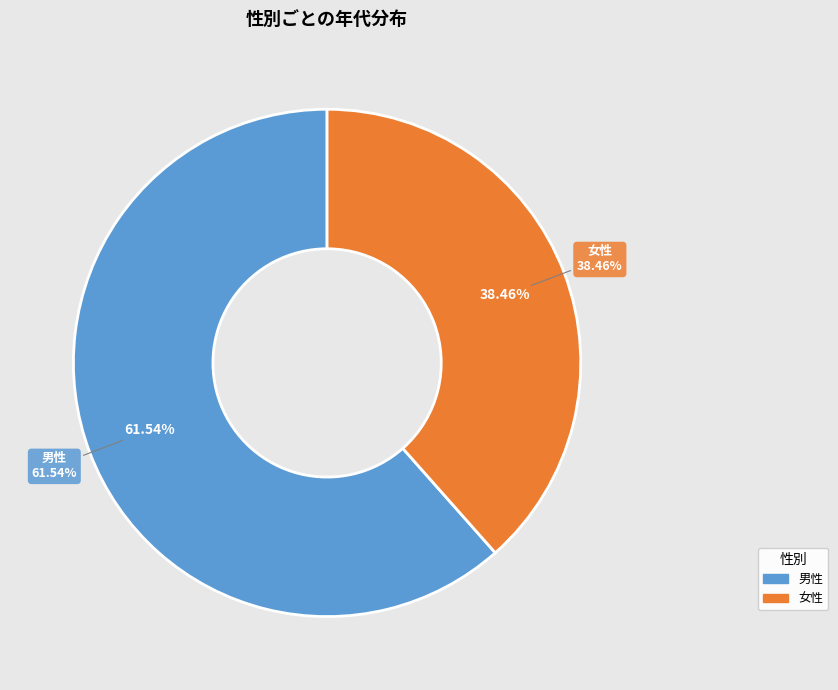

The 女性 slice represents 38% of the pie. True or false?

True